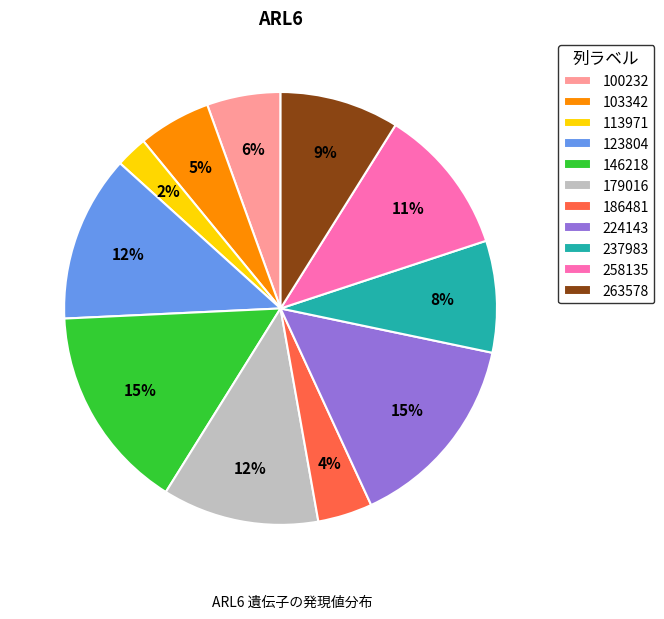

What is the smallest slice in the pie chart?

113971